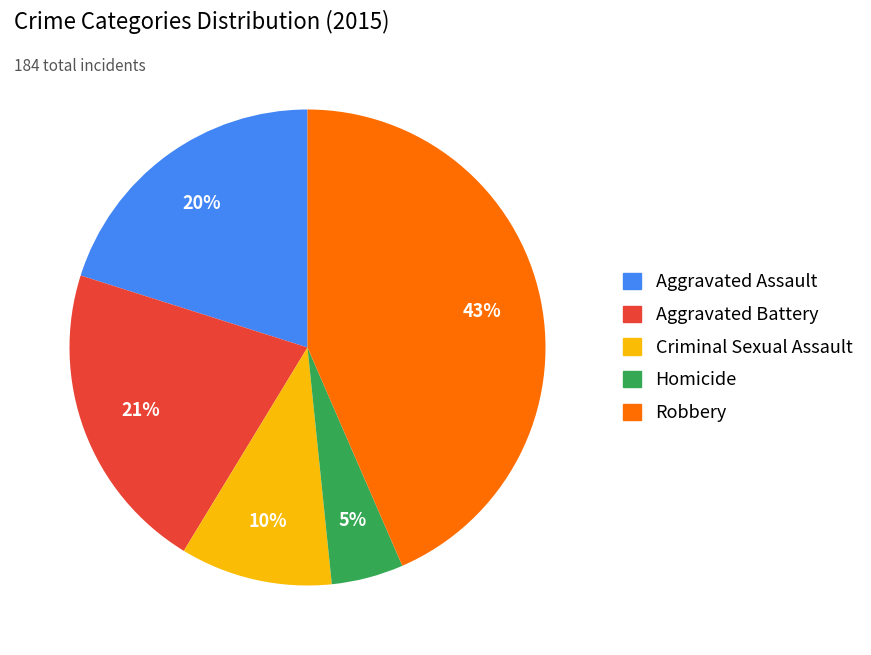

Which has a higher value, Aggravated Battery or Robbery?

Robbery